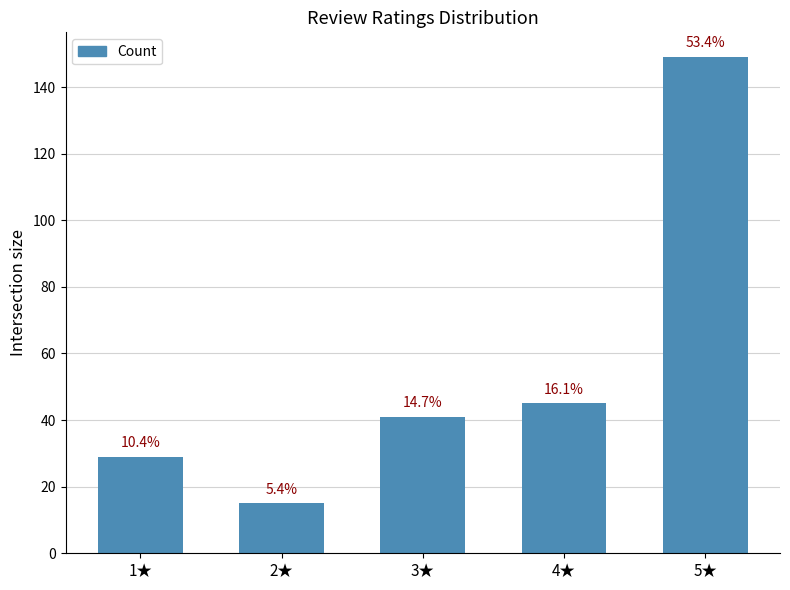

What is the maximum value shown in the chart?

149